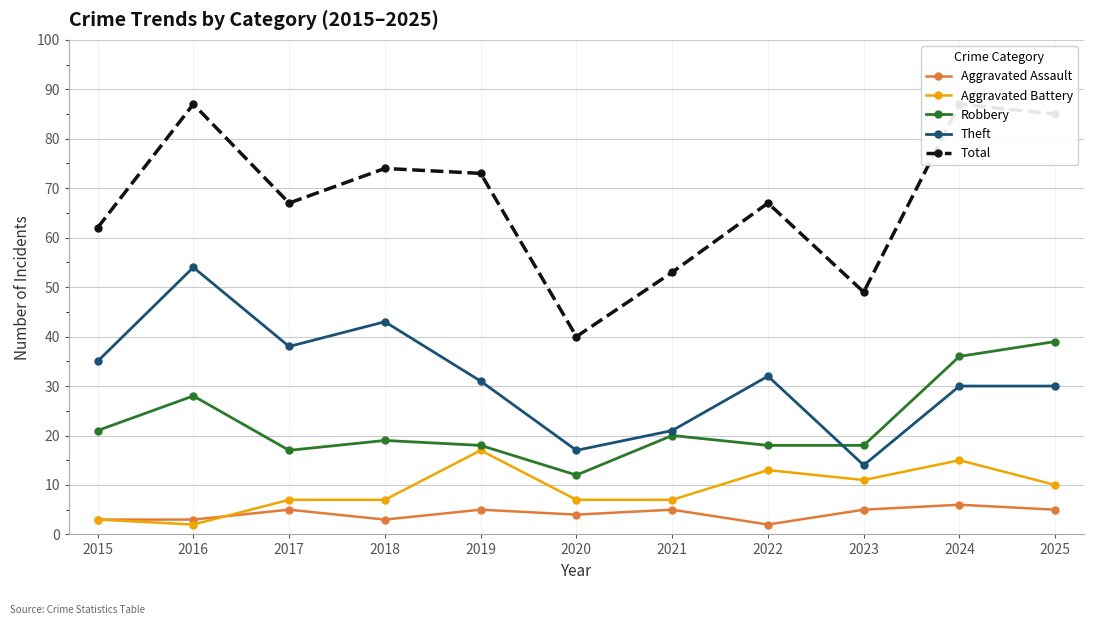

True or false: Total has more than 0 points higher than both neighbors.

True